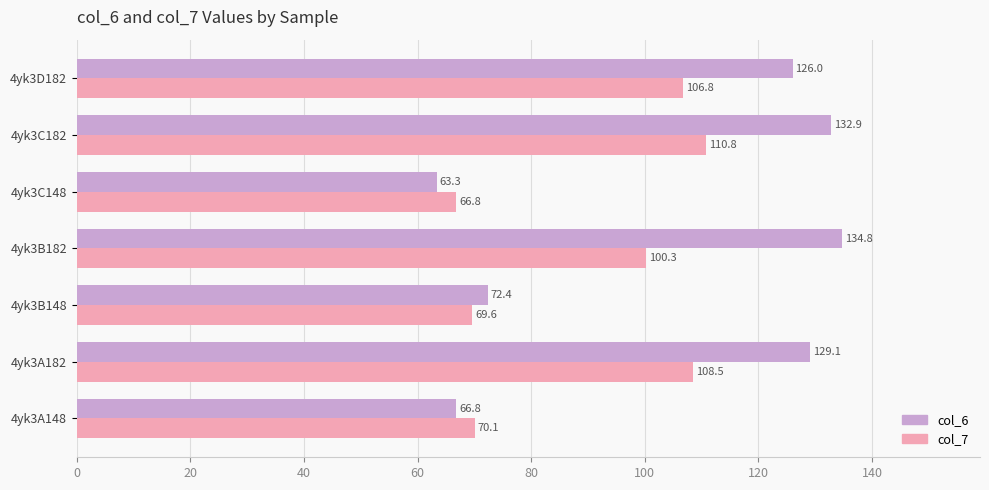

Count the number of data series in this chart.

2